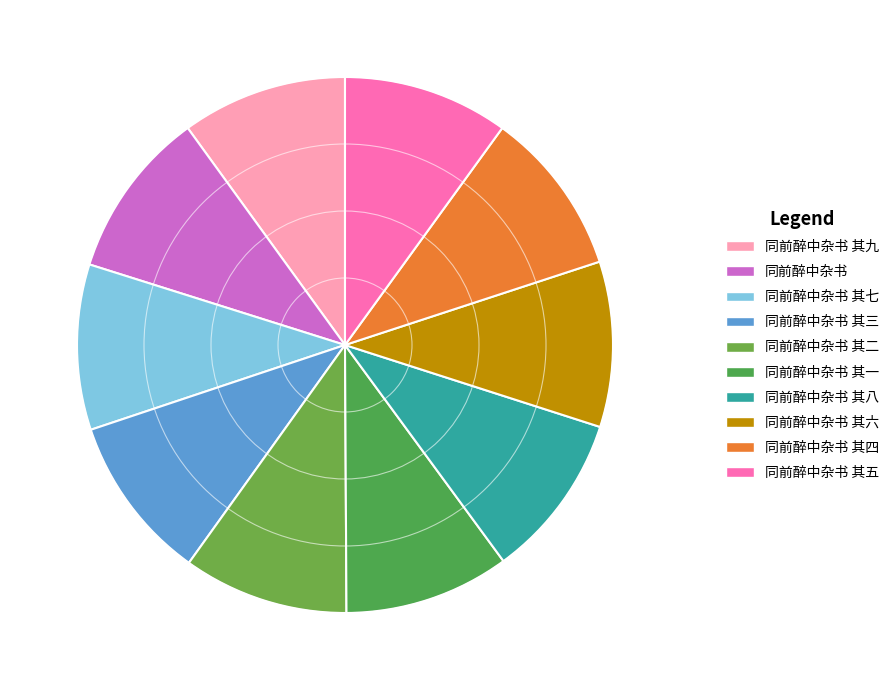

True or false: 同前醉中杂书 其一 accounts for 19% of the total.

False